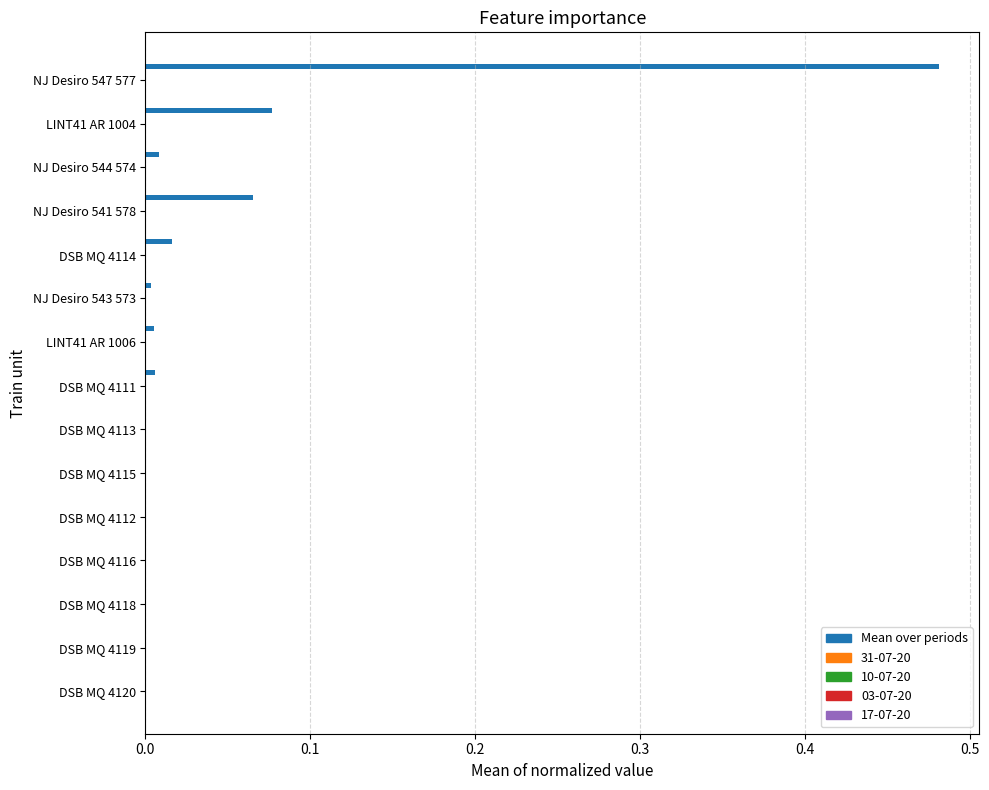

What is the sum of all values?

0.7